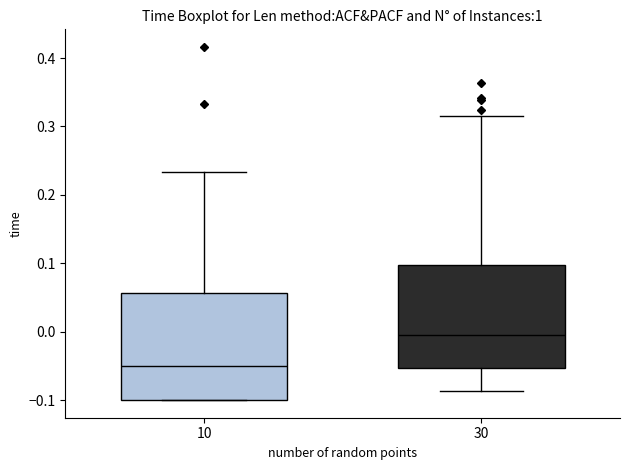

Which box has the highest median line?

30